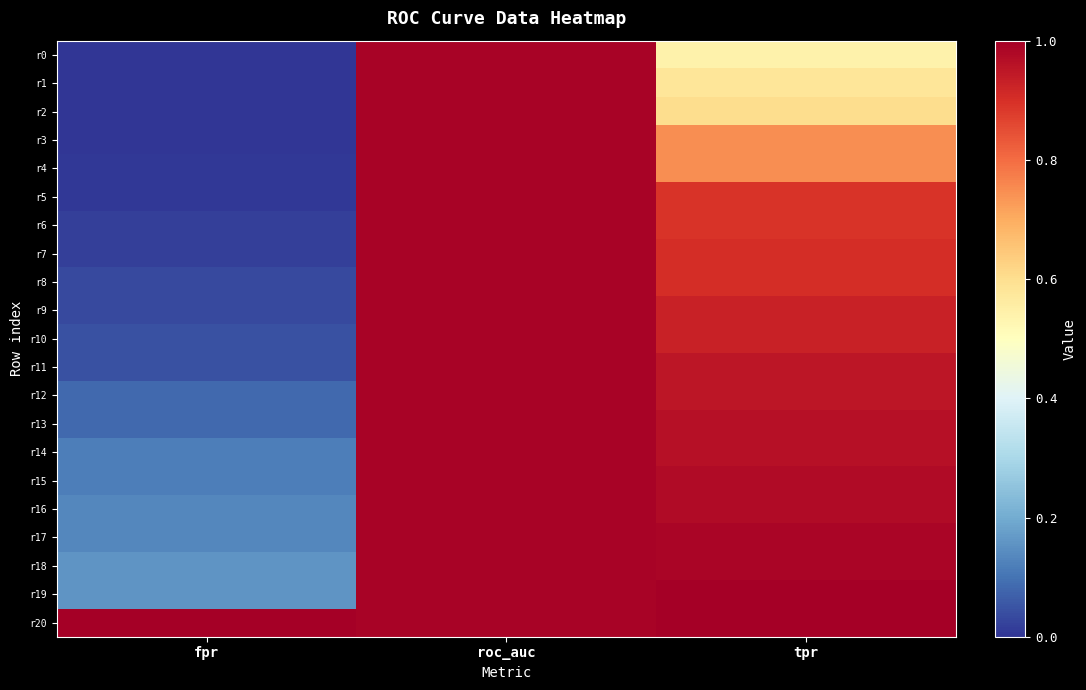

Reading left to right, transcribe all the data shown in this chart.

r0: fpr=0.0	roc_auc=1.0	tpr=0.5
r1: fpr=0.0	roc_auc=1.0	tpr=0.6
r2: fpr=0.0	roc_auc=1.0	tpr=0.6
r3: fpr=0.0	roc_auc=1.0	tpr=0.7
r4: fpr=0.0	roc_auc=1.0	tpr=0.7
r5: fpr=0.0	roc_auc=1.0	tpr=0.9
r6: fpr=0.0	roc_auc=1.0	tpr=0.9
r7: fpr=0.0	roc_auc=1.0	tpr=0.9
r8: fpr=0.0	roc_auc=1.0	tpr=0.9
r9: fpr=0.0	roc_auc=1.0	tpr=0.9
r10: fpr=0.0	roc_auc=1.0	tpr=0.9
r11: fpr=0.0	roc_auc=1.0	tpr=1.0
r12: fpr=0.1	roc_auc=1.0	tpr=1.0
r13: fpr=0.1	roc_auc=1.0	tpr=1.0
r14: fpr=0.1	roc_auc=1.0	tpr=1.0
r15: fpr=0.1	roc_auc=1.0	tpr=1.0
r16: fpr=0.1	roc_auc=1.0	tpr=1.0
r17: fpr=0.1	roc_auc=1.0	tpr=1.0
r18: fpr=0.2	roc_auc=1.0	tpr=1.0
r19: fpr=0.2	roc_auc=1.0	tpr=1.0
r20: fpr=1.0	roc_auc=1.0	tpr=1.0